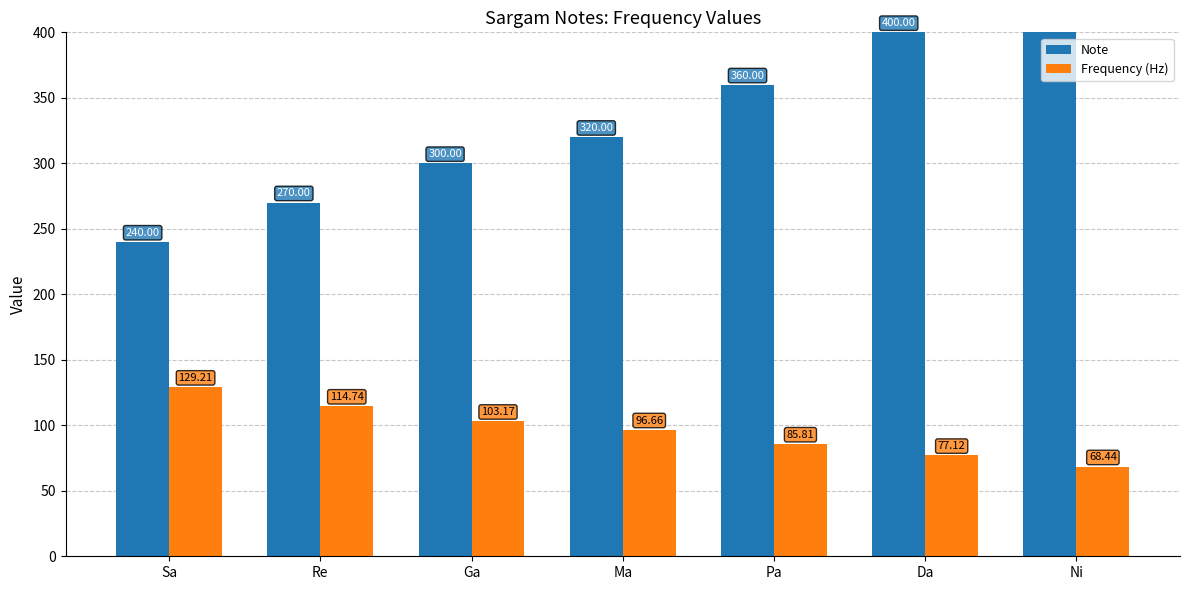

Where is Note nearest to the value 345?

Pa